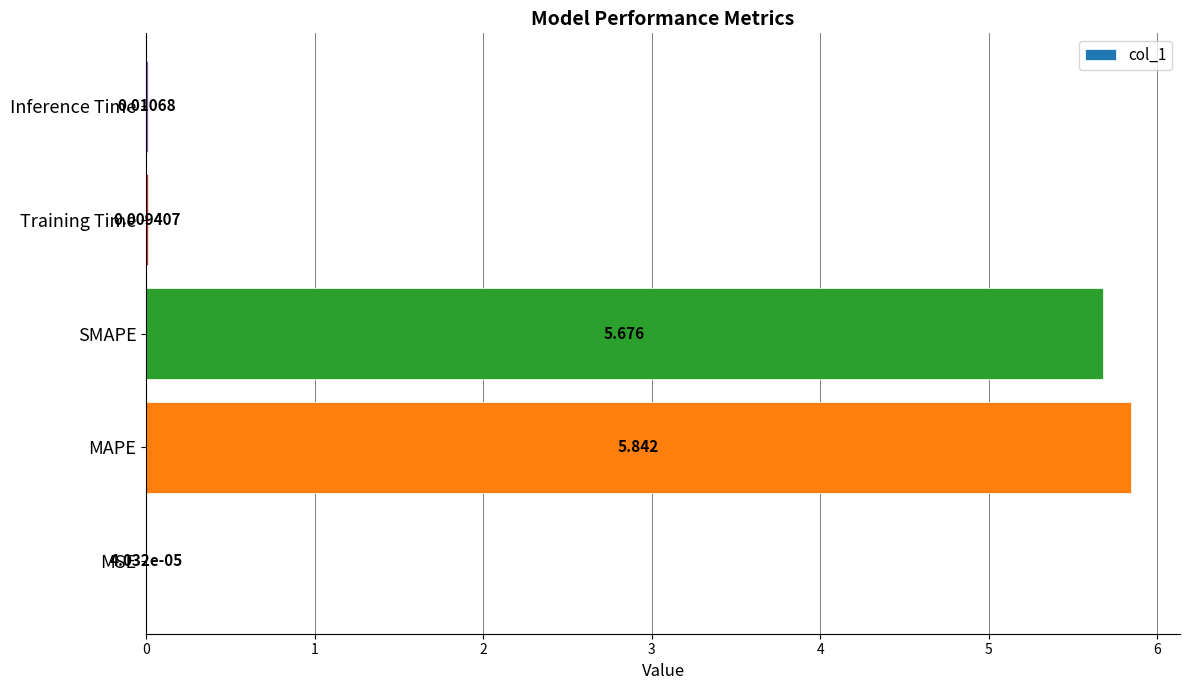

At which label is the value closest to 2?

Inference Time